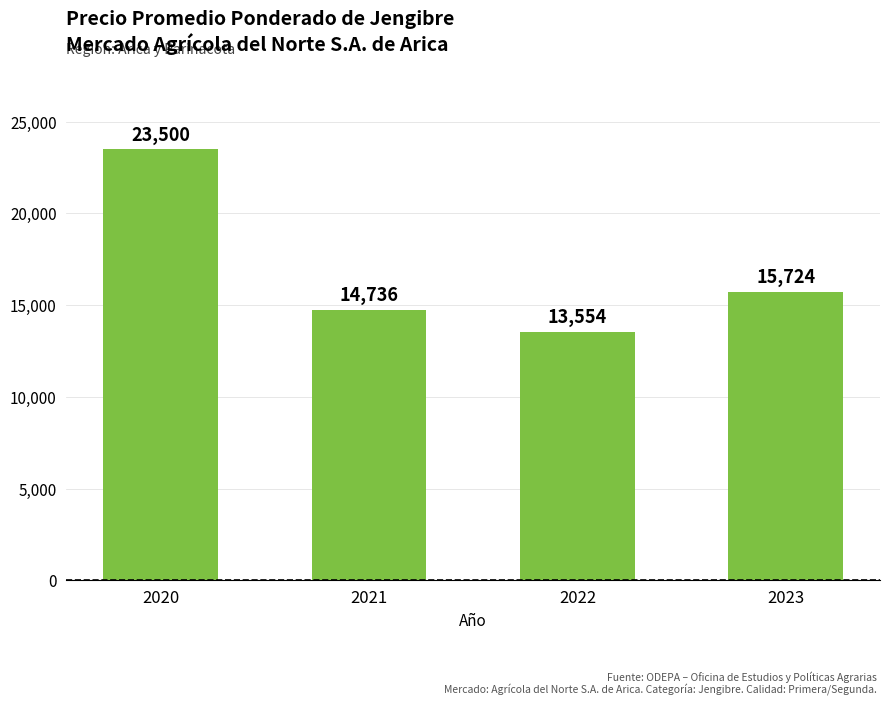

Is it true that the value at 2022 is 20680?

False